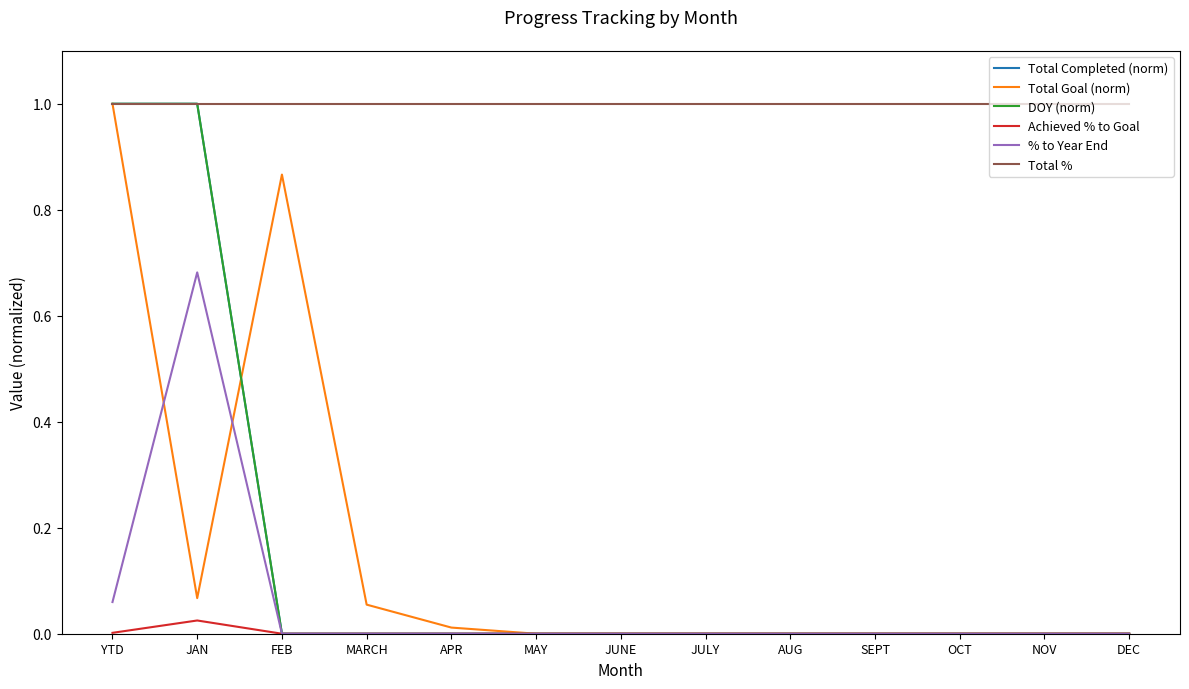

Reading left to right, extract all data points from this chart.

Total Completed (norm): 1.0	1.0	0.0	0.0	0.0	0.0	0.0	0.0	0.0	0.0	0.0	0.0	0.0
Total Goal (norm): 1.0	0.1	0.9	0.1	0.0	0.0	0.0	0.0	0.0	0.0	0.0	0.0	0.0
DOY (norm): 1.0	1.0	0.0	0.0	0.0	0.0	0.0	0.0	0.0	0.0	0.0	0.0	0.0
Achieved % to Goal: 0.0	0.0	0.0	0.0	0.0	0.0	0.0	0.0	0.0	0.0	0.0	0.0	0.0
% to Year End: 0.1	0.7	0.0	0.0	0.0	0.0	0.0	0.0	0.0	0.0	0.0	0.0	0.0
Total %: 1.0	1.0	1.0	1.0	1.0	1.0	1.0	1.0	1.0	1.0	1.0	1.0	1.0